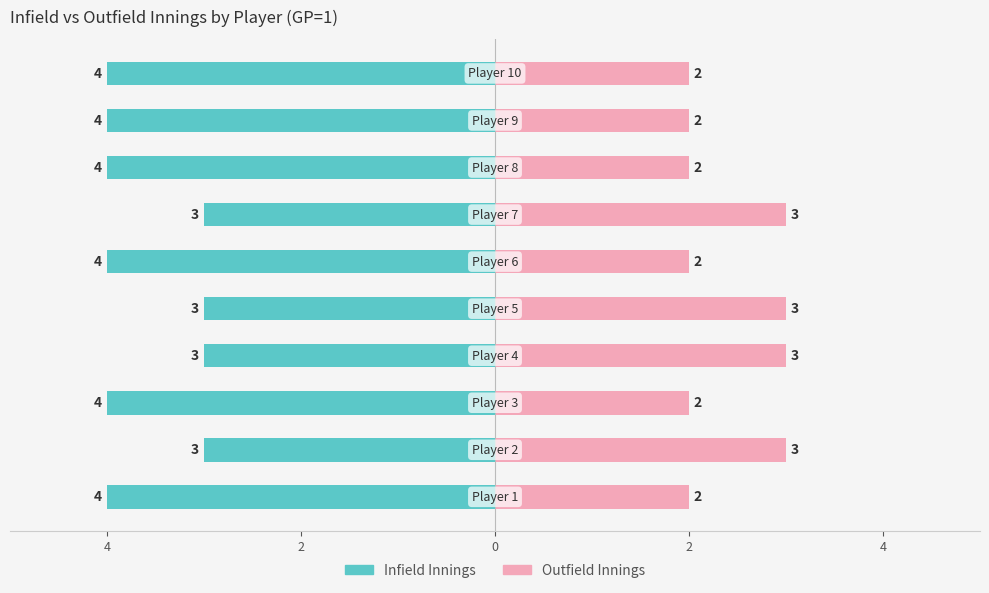

Which series has the widest spread of values?

Infield Innings